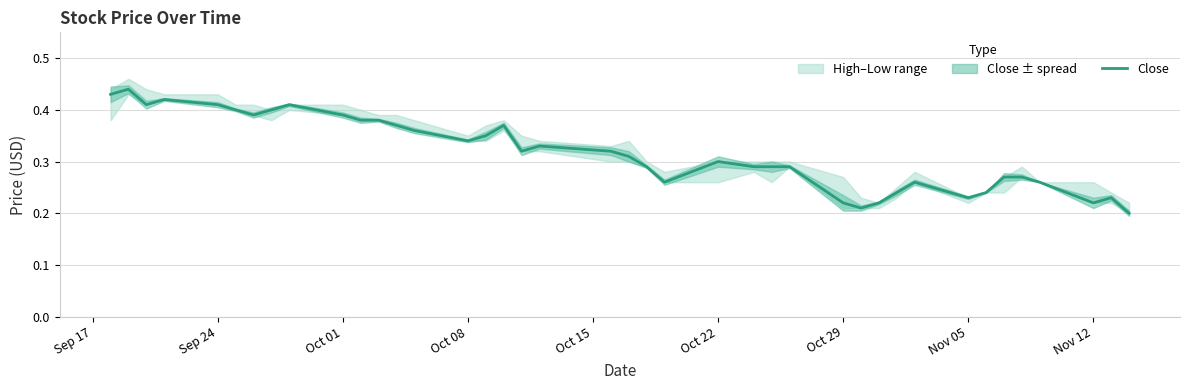

Is it true that Close equals 0.5 at Oct 22?

False